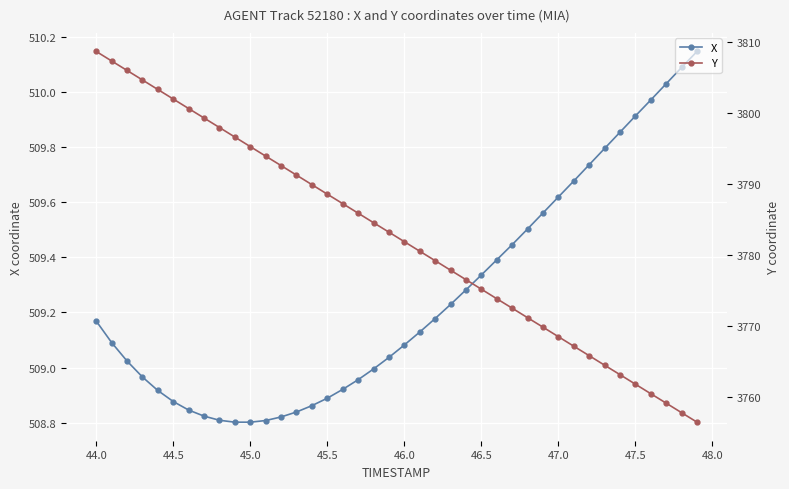

True or false: Y and X cross at least once.

False